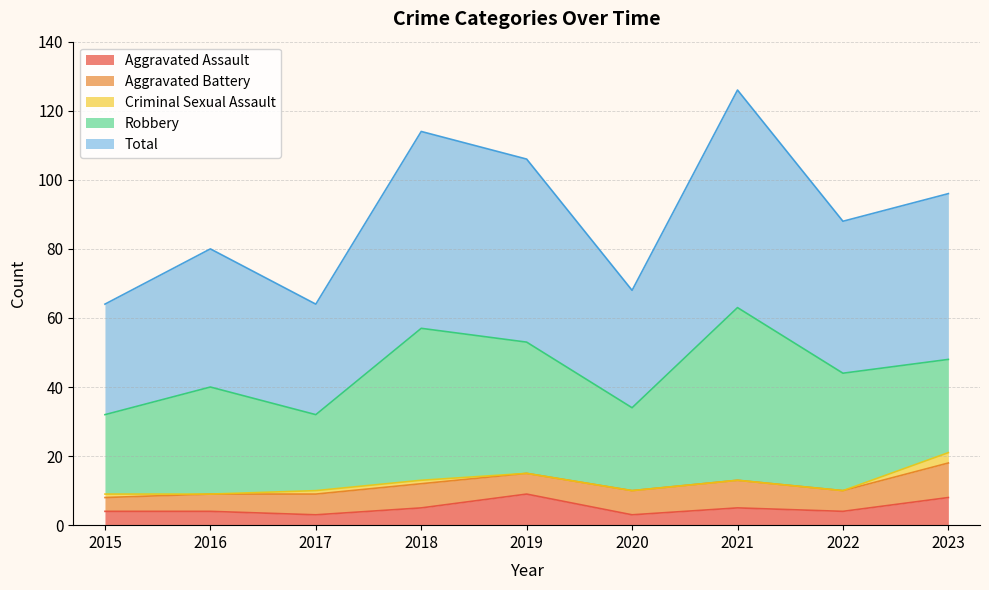

What is the sum of all Criminal Sexual Assault values?

6